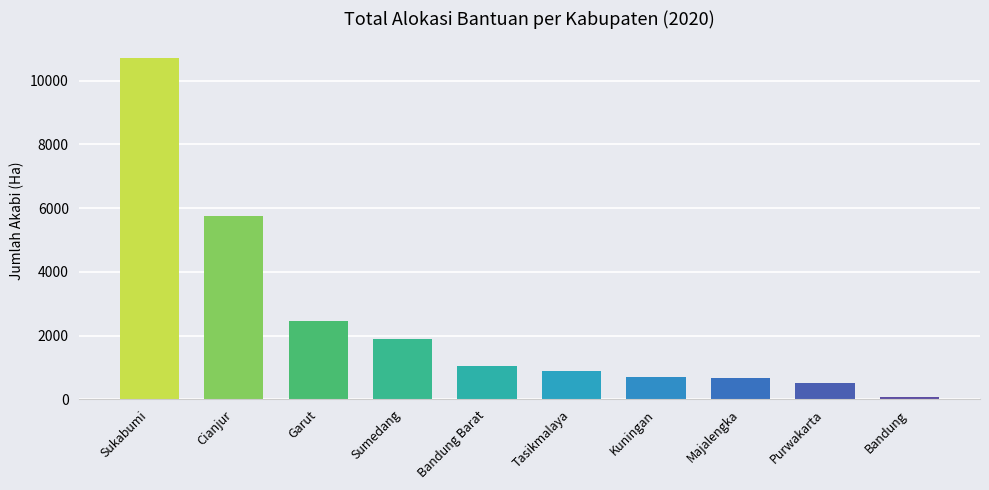

What is the approximate value at Purwakarta, to the nearest 10?

500